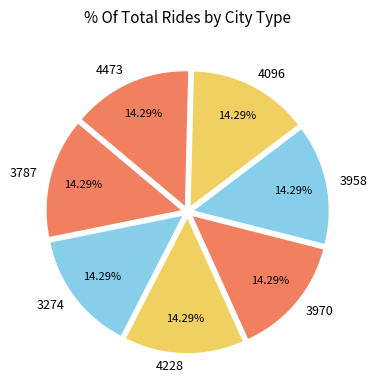

To the nearest percent, what portion does 4473 represent?

14%